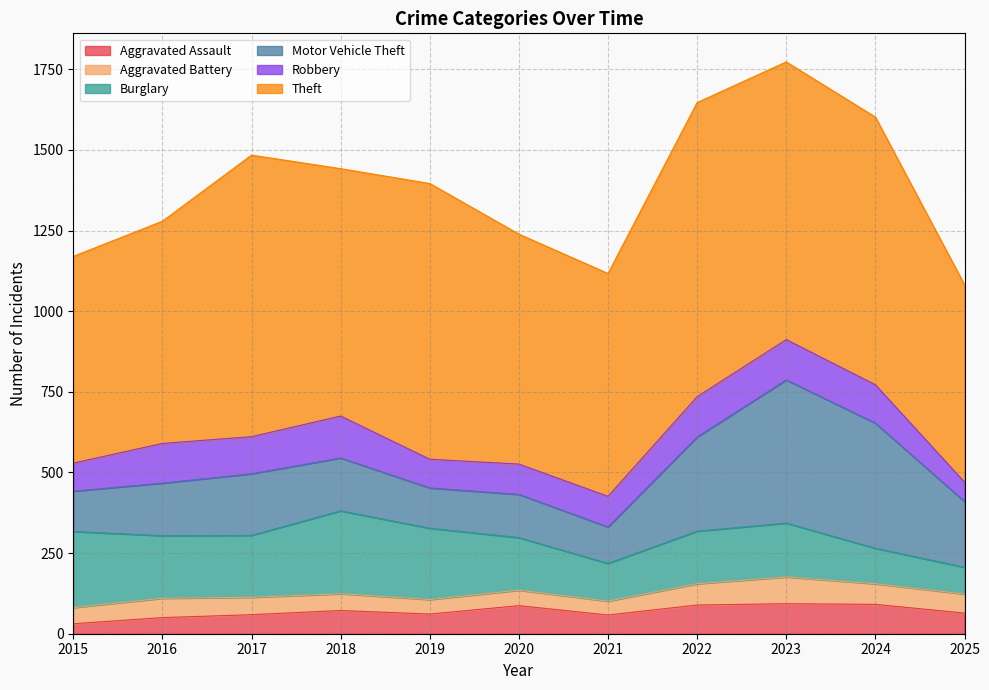

What is the minimum value shown in the chart?

31